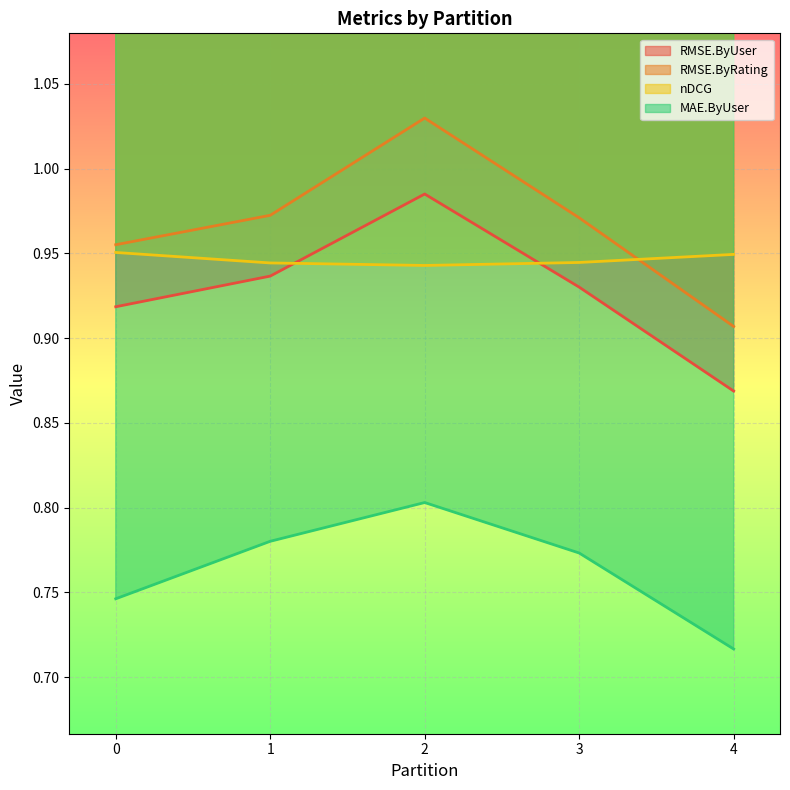

The value of nDCG at 3 is 0.5. True or false?

False